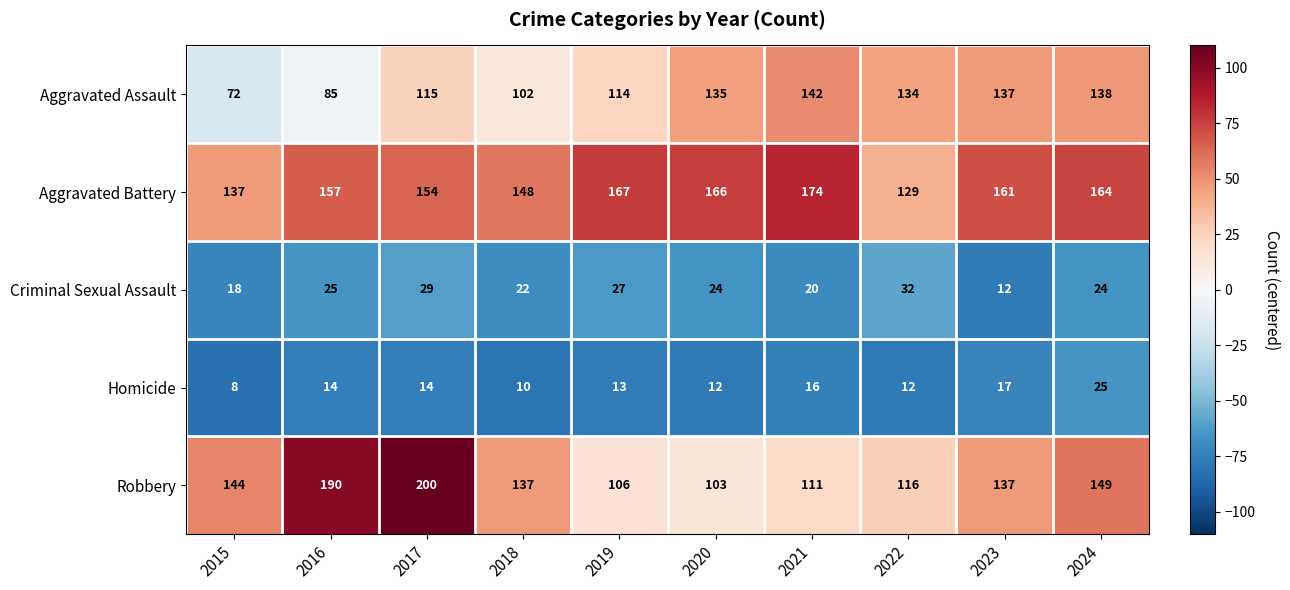

What is the difference between the second highest and second lowest values in the Criminal Sexual Assault series?

11